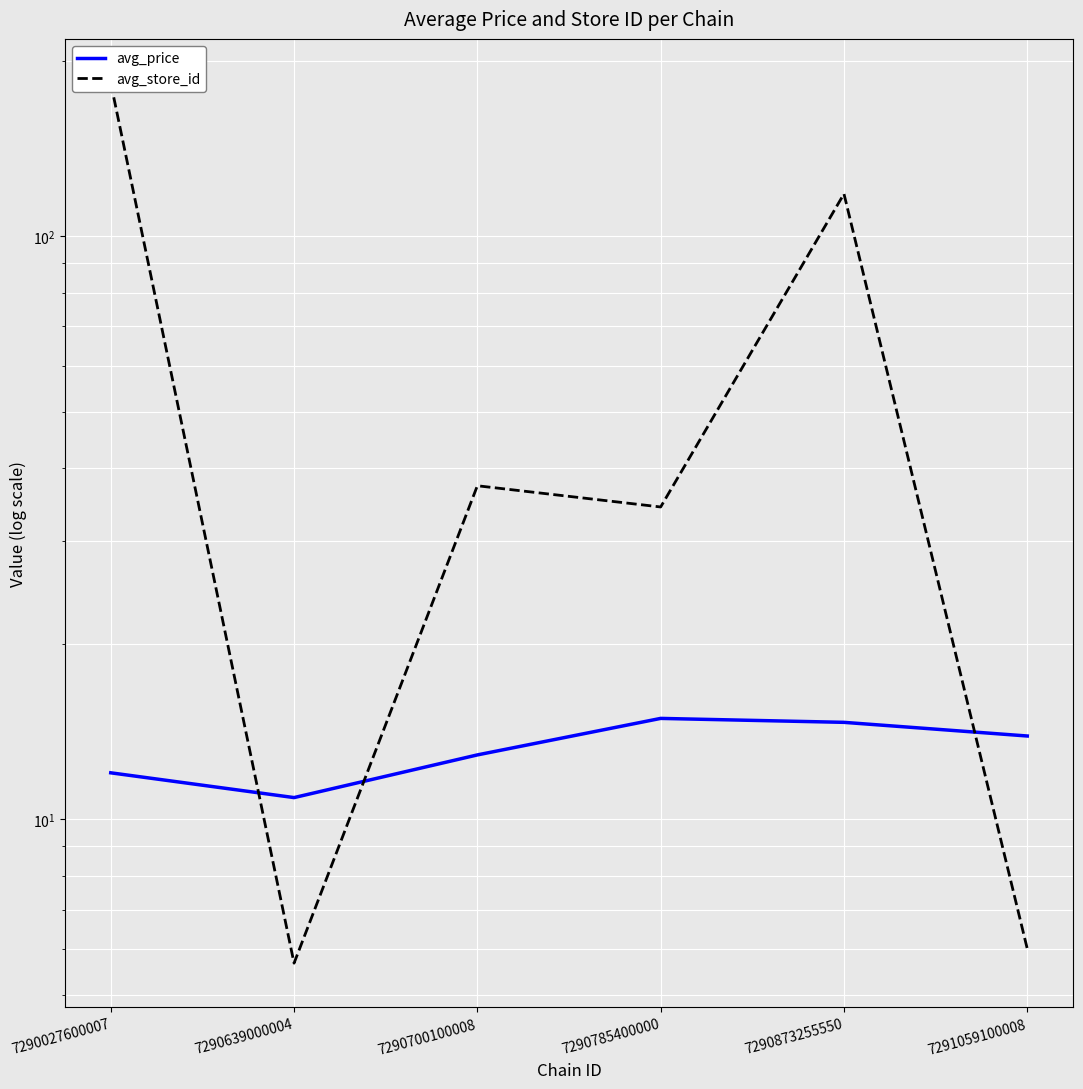

List the series in order of their overall mean, highest first.

avg_store_id, avg_price